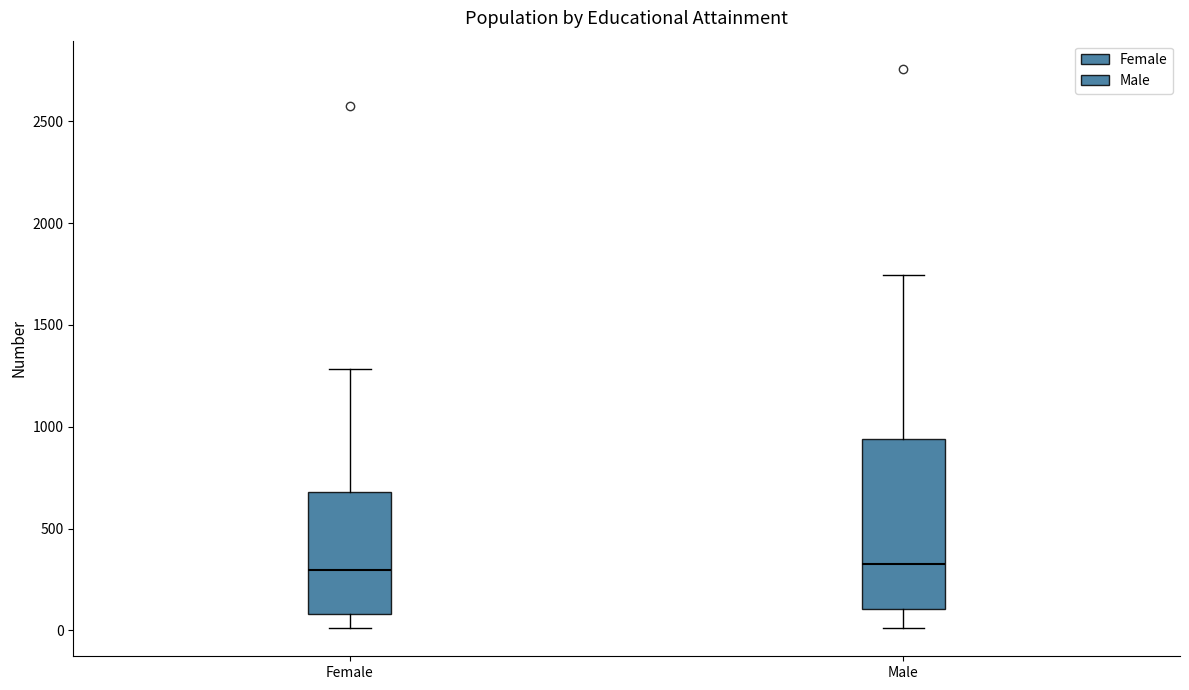

Which box is the tallest, from its lower edge to its upper edge?

Male